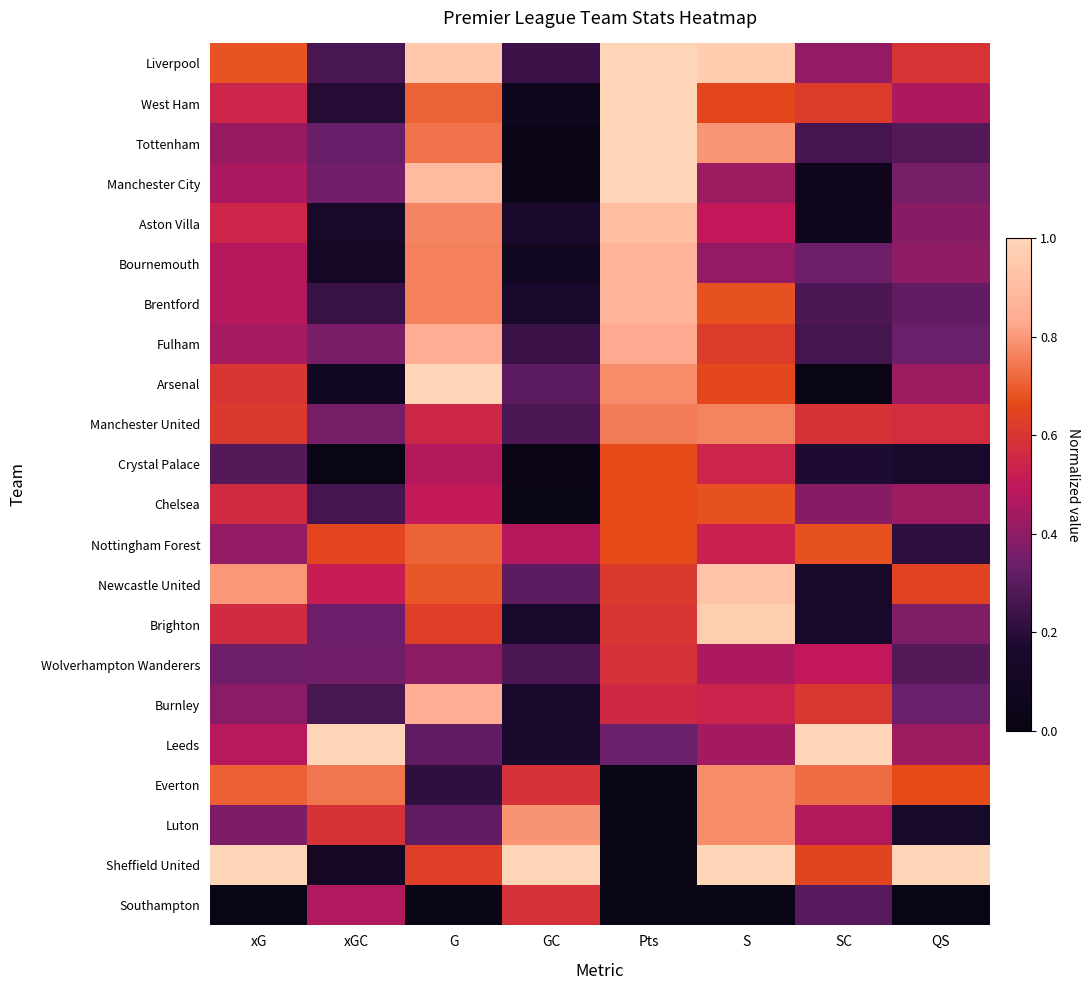

Which series has the largest range (max minus min)?

Arsenal